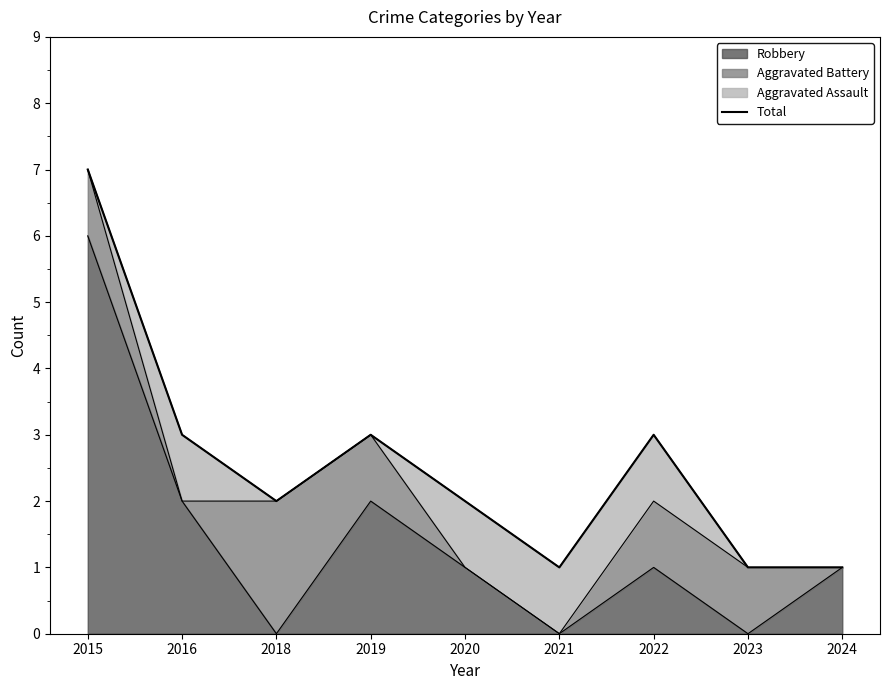

What is the change in value from 2018 to 2019?

+1